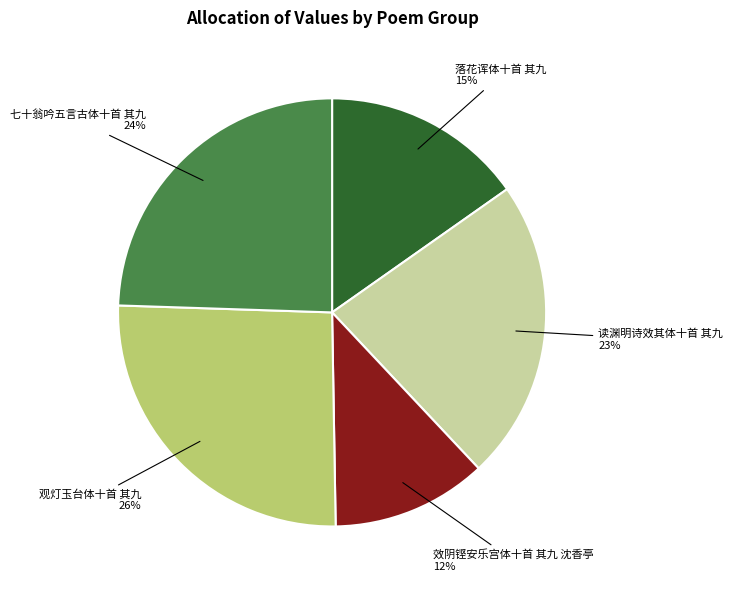

Combined, do 七十翁吟五言古体十首 其九 and 落花诨体十首 其九 account for over 50%?

No